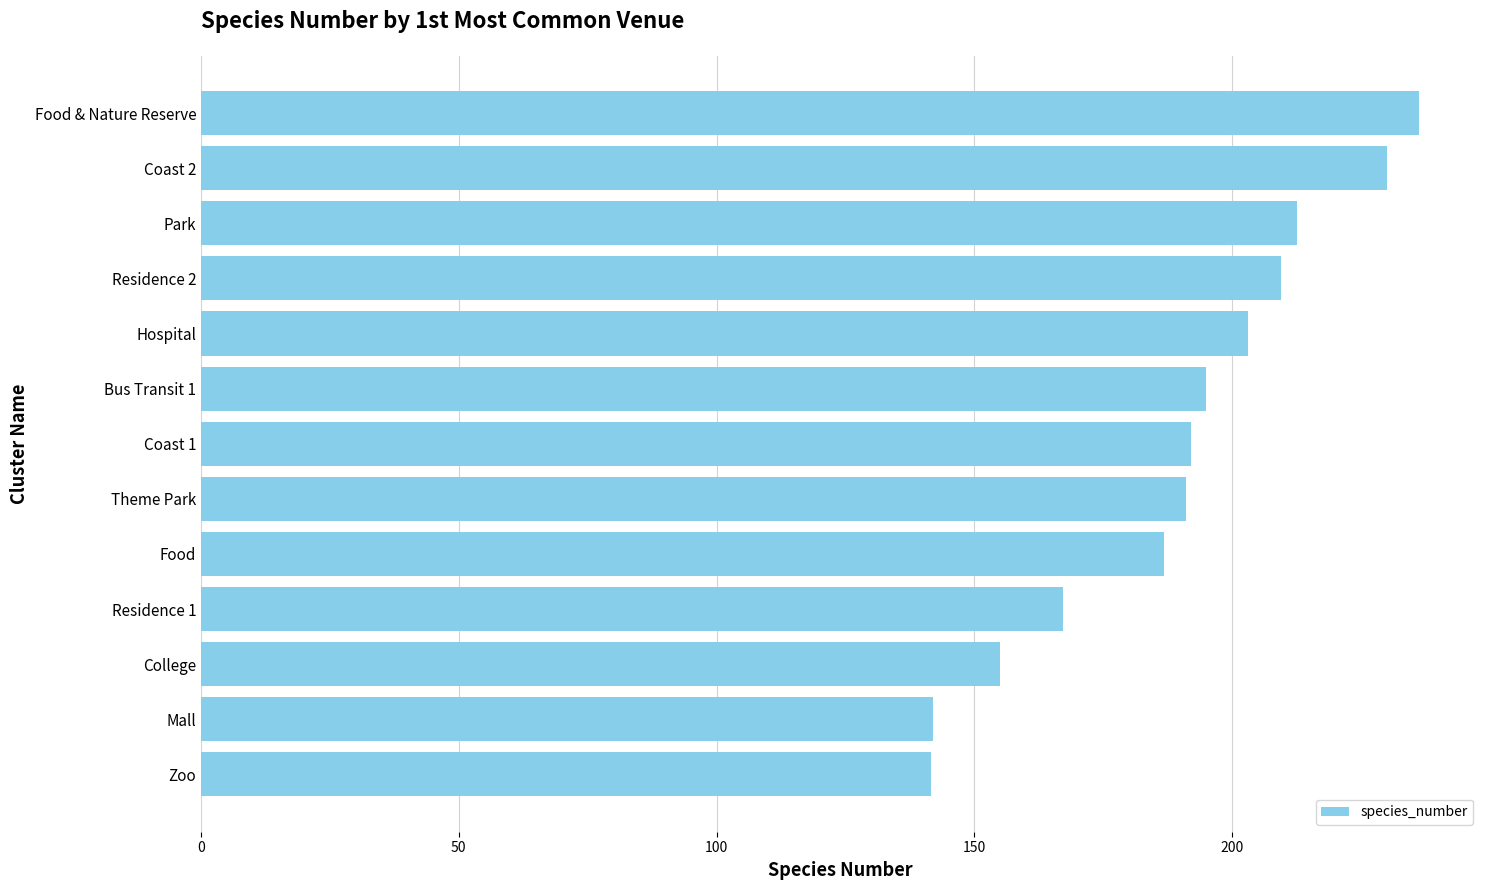

At which category does the chart reach its peak across all series?

Food & Nature Reserve